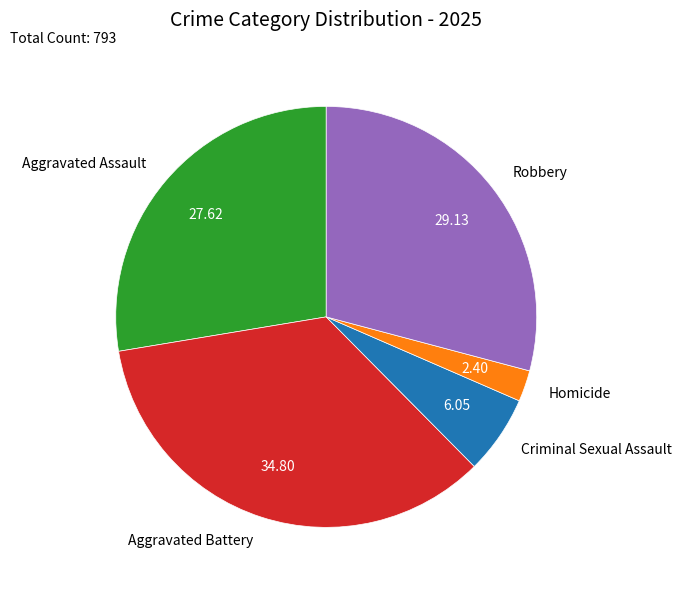

How many segments does this pie chart have?

5